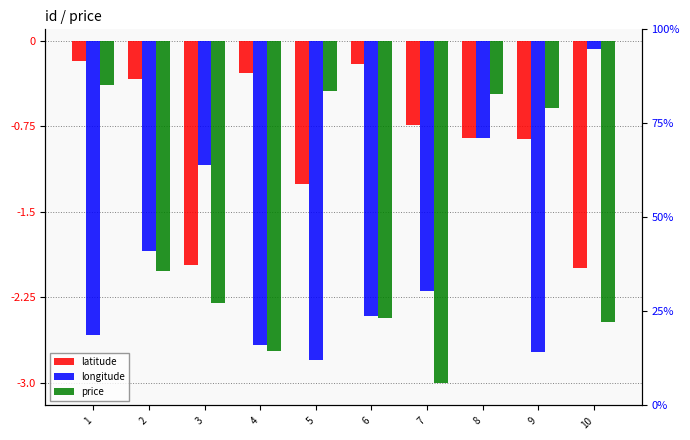

What is the value of the price bar at the 10th from the left?

-2.5